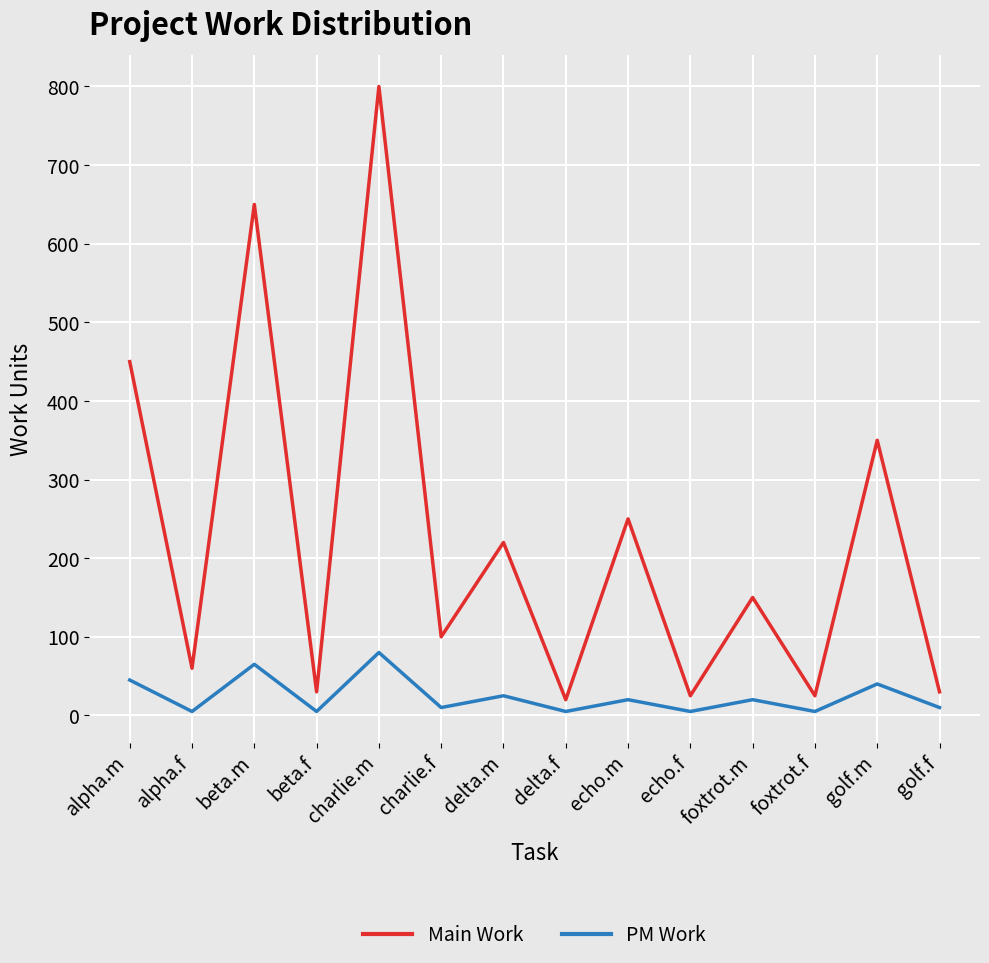

List the series in order of their peak value, lowest first.

PM Work, Main Work